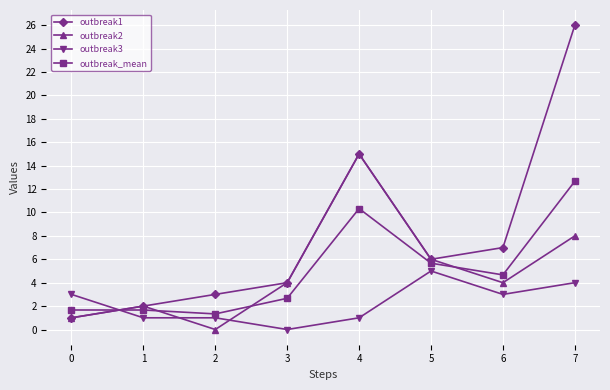

The outbreak3 series shows 0.0 at 3. True or false?

True